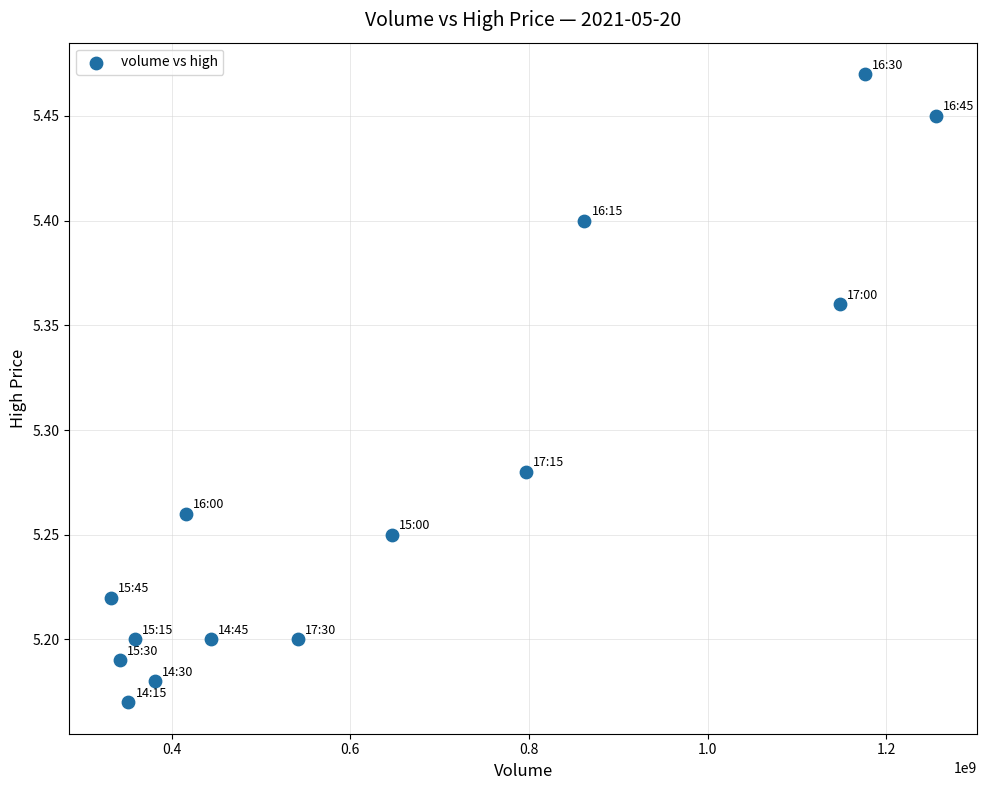

What is the range of Y values (max minus min)?

0.3